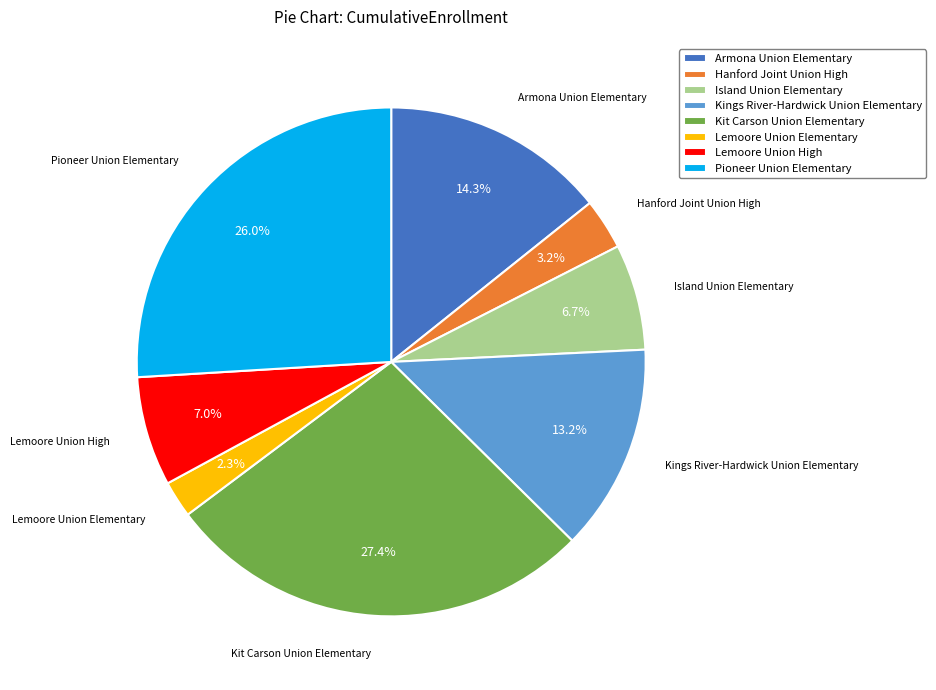

To the nearest percent, what portion does Lemoore Union Elementary represent?

2%